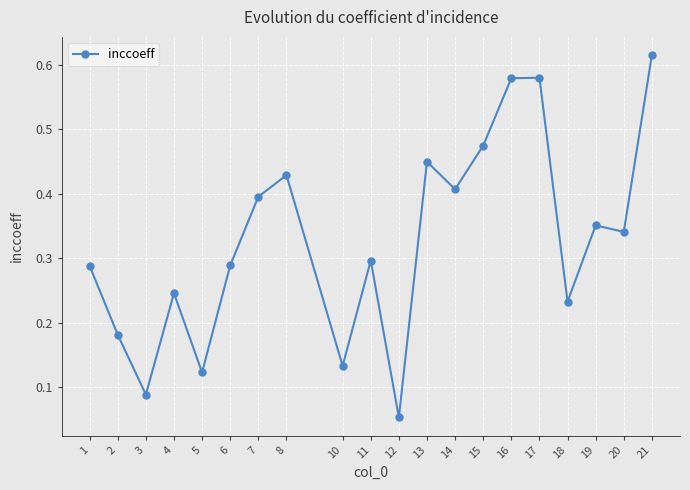

At which category does the chart reach its minimum across all series?

12